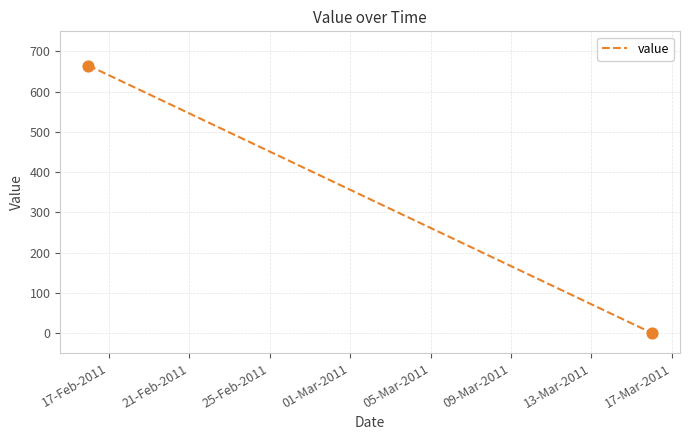

What is the range of Y values (max minus min)?

665